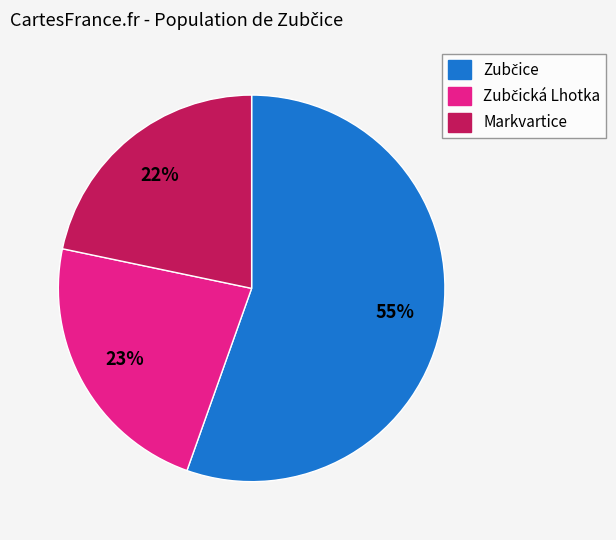

Which slice is the smallest?

Markvartice